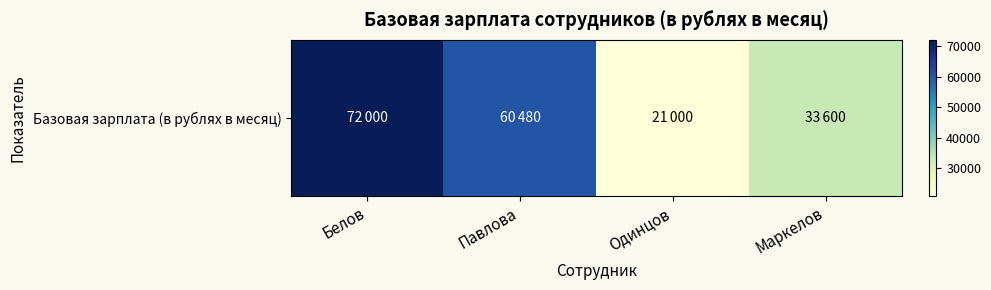

Reading left to right, list all the values displayed in this chart.

72000	60480	21000	33600